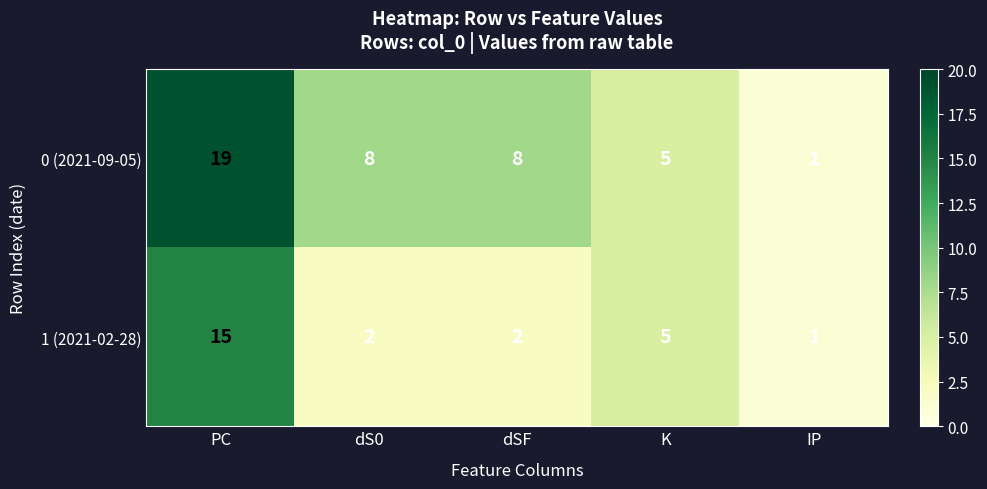

Rank the series by their maximum value, from lowest to highest.

1 (2021-02-28), 0 (2021-09-05)